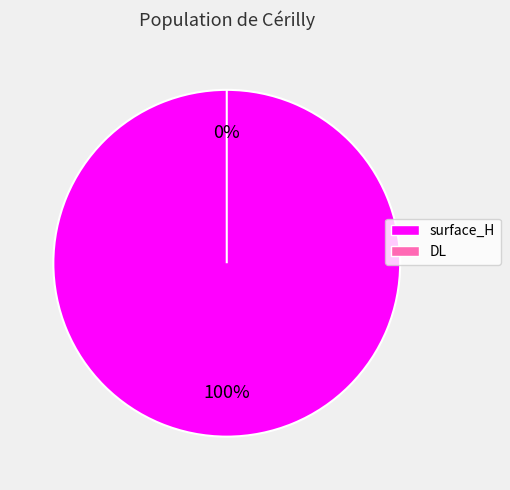

How many segments does this pie chart have?

2